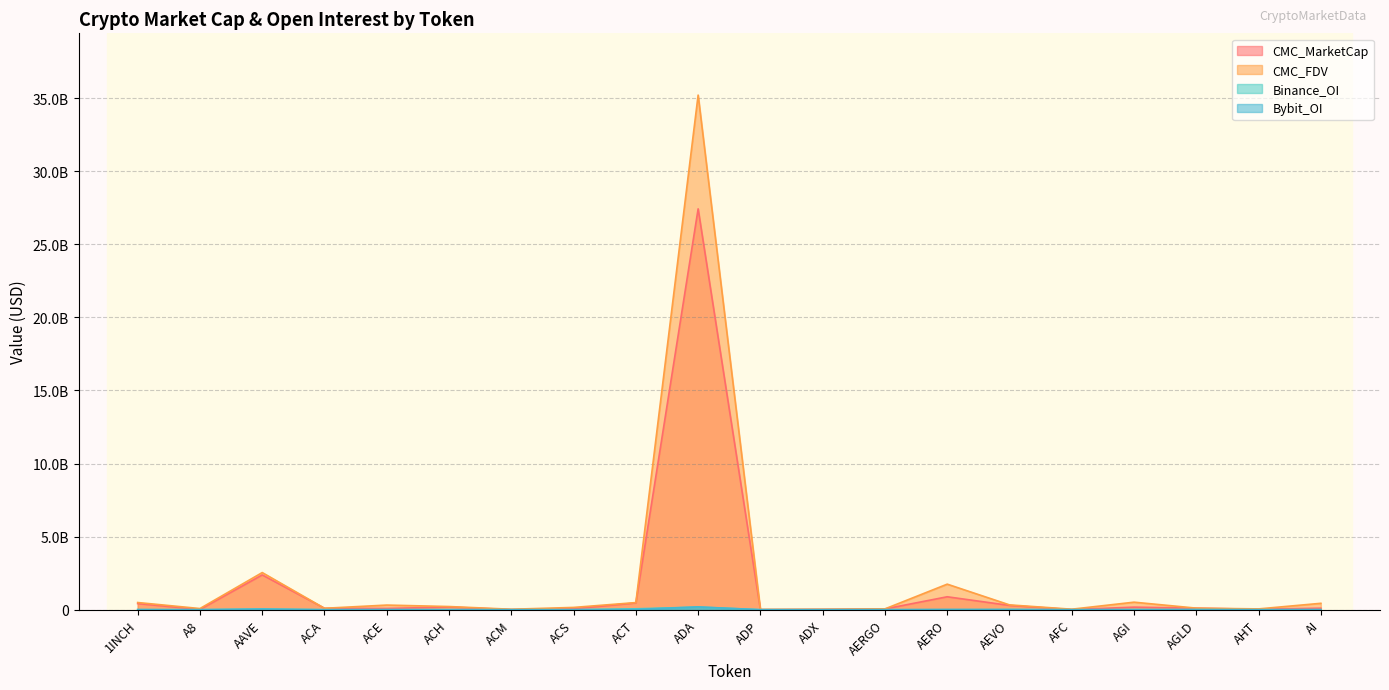

Which series changed the most between ACT and AHT?

CMC_FDV